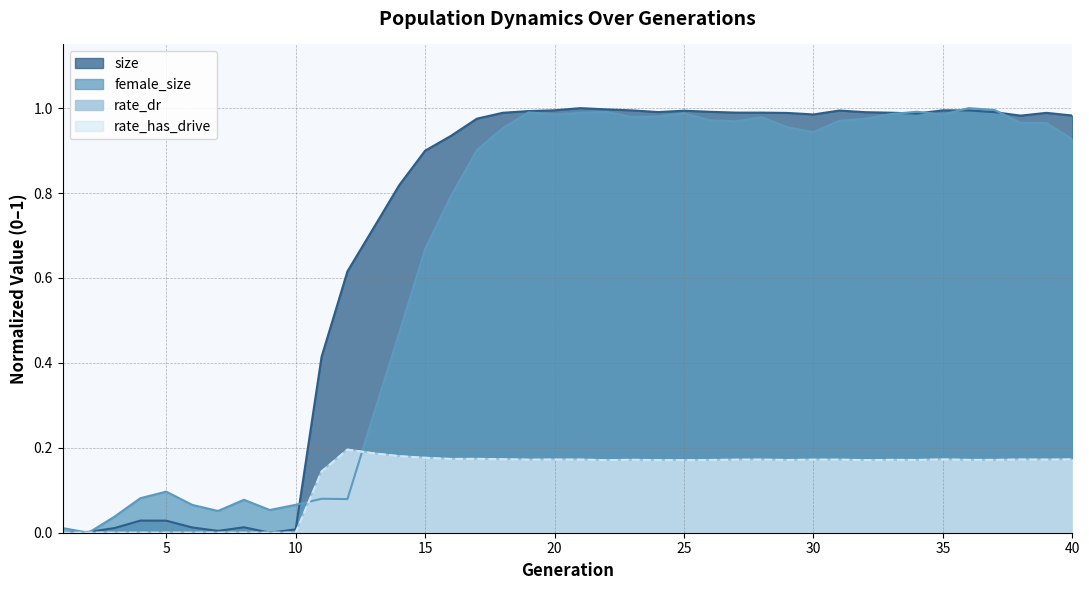

Rank the categories by female_size value from highest to lowest.

36, 37, 34, 22, 19, 21, 25, 33, 20, 35, 24, 23, 28, 32, 26, 31, 27, 38, 39, 29, 18, 30, 40, 17, 16, 15, 14, 13, 5, 4, 11, 12, 8, 10, 6, 9, 7, 3, 1, 2